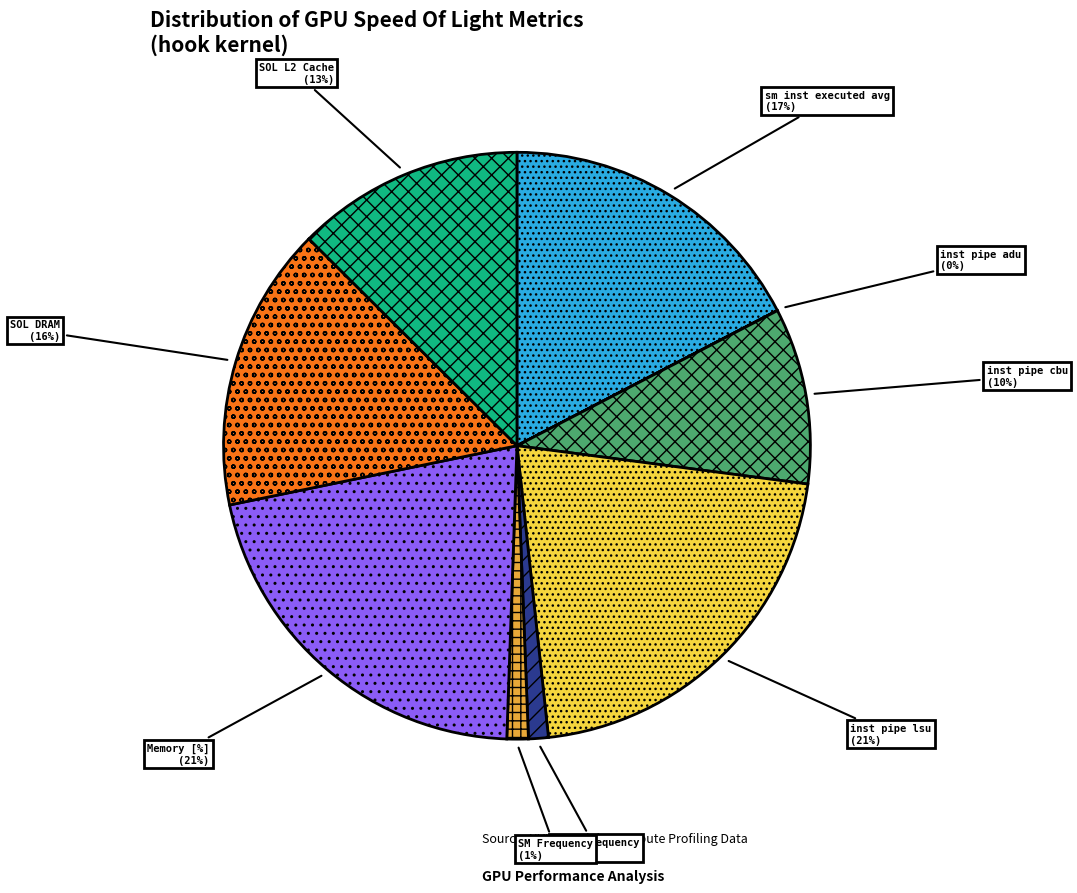

Is SM Frequency the majority of the pie?

No